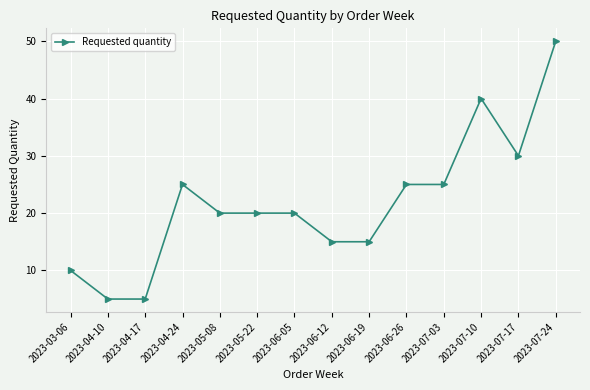

What is the sum of all values?

305